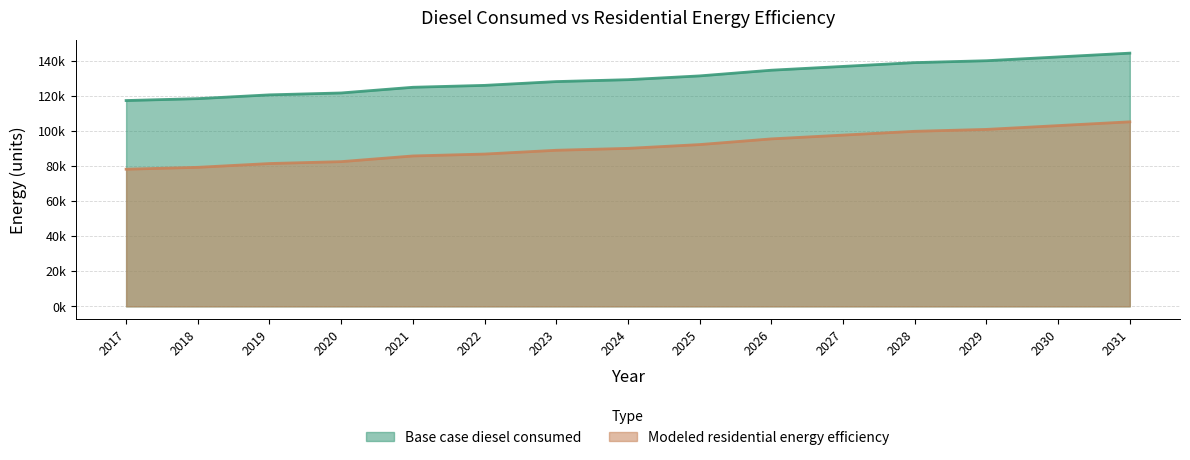

What is the value of the Modeled residential energy efficiency point at the 14th from the left?

103051.9